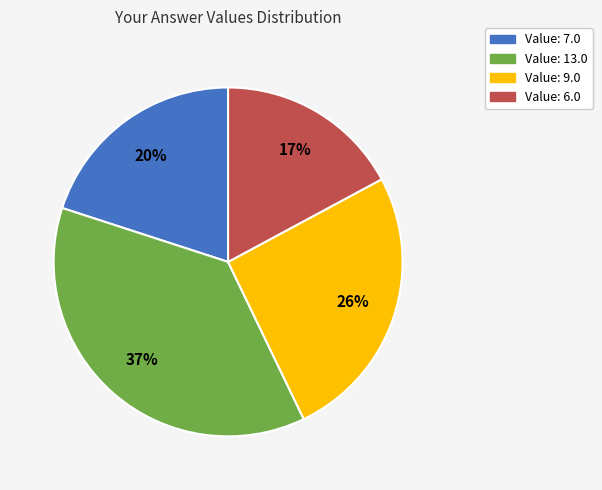

Between Value: 13.0 and Value: 9.0, which is larger?

Value: 13.0